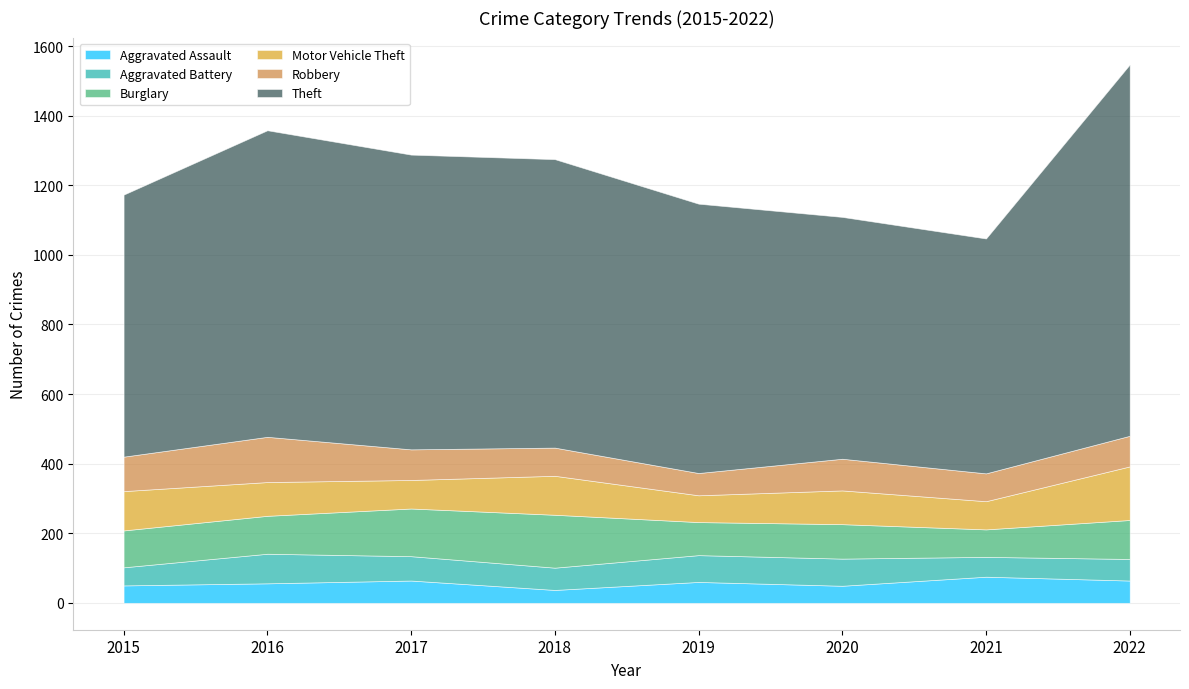

What is the difference between the Theft values at 2016 and 2022?

186